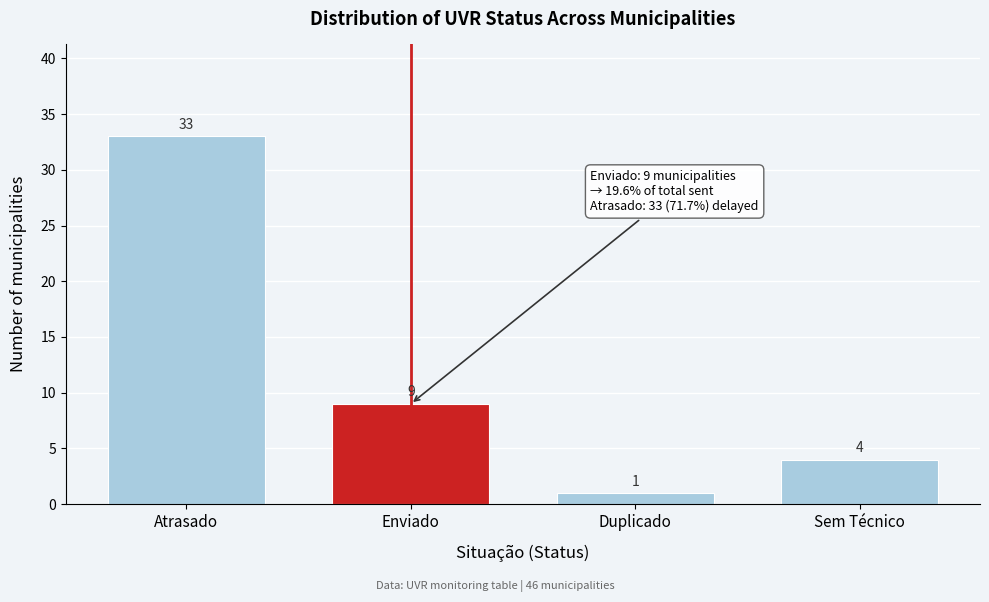

Reading left to right, extract all data points from this chart.

33	9	1	4